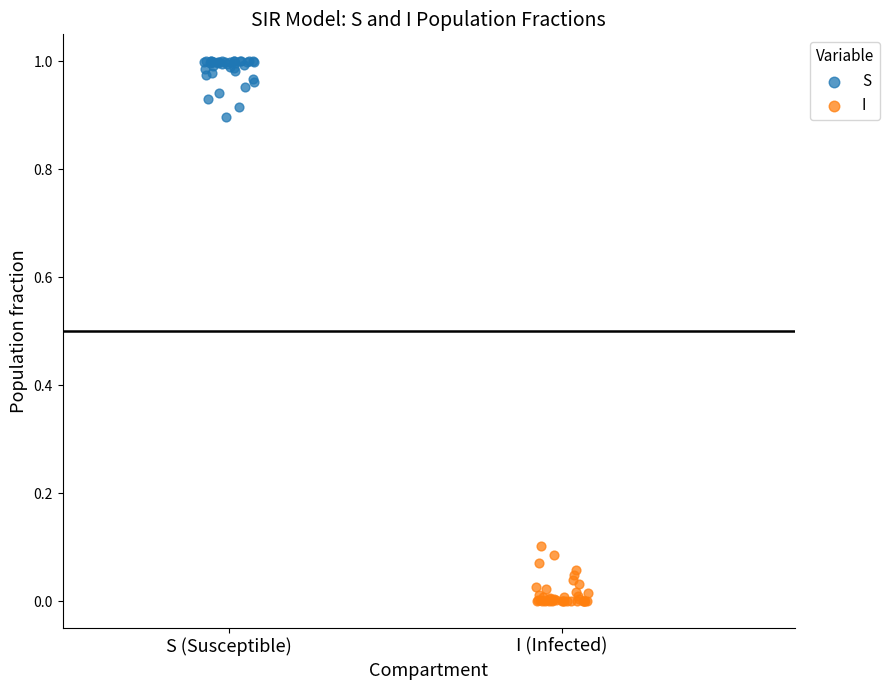

Which series contains the highest Y value?

S